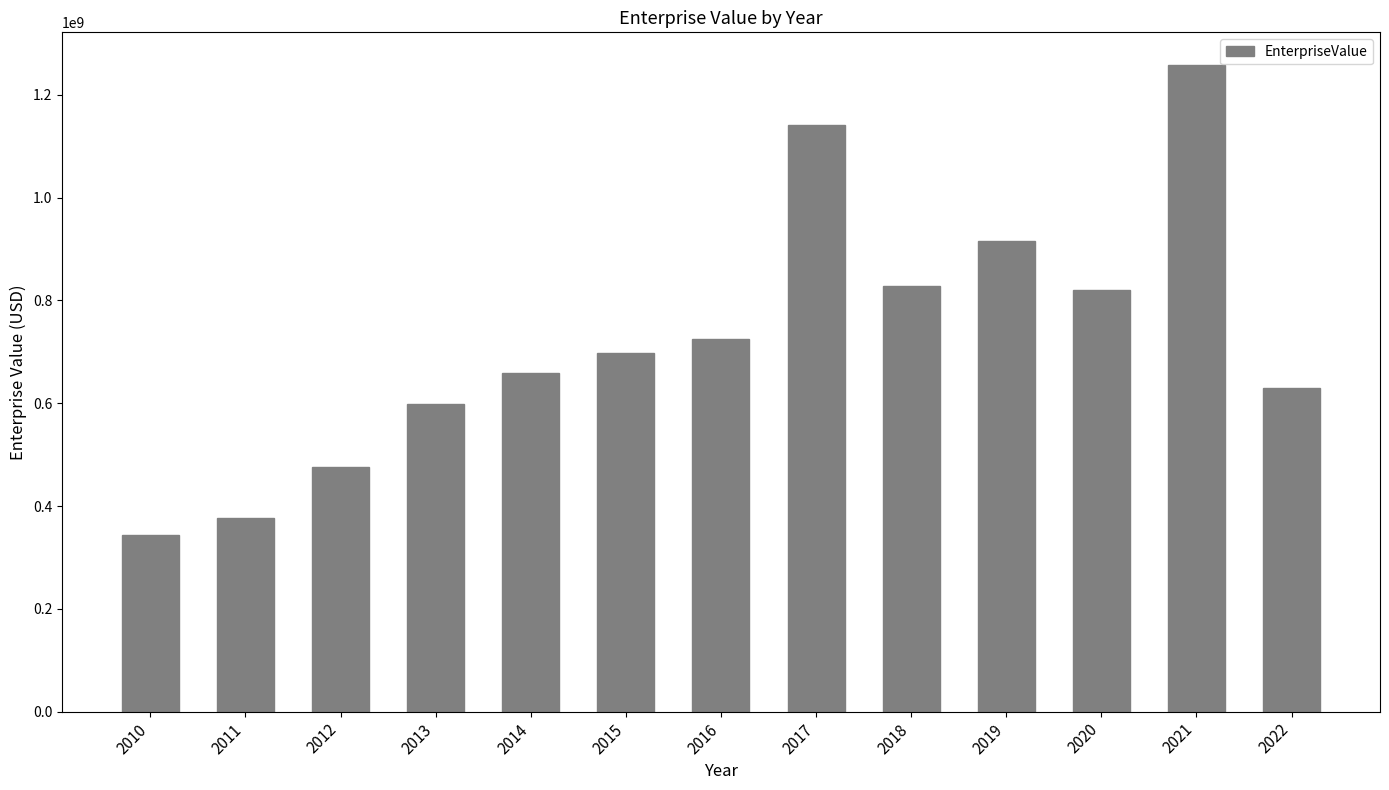

The value at 2021 is 463532962.8. True or false?

False